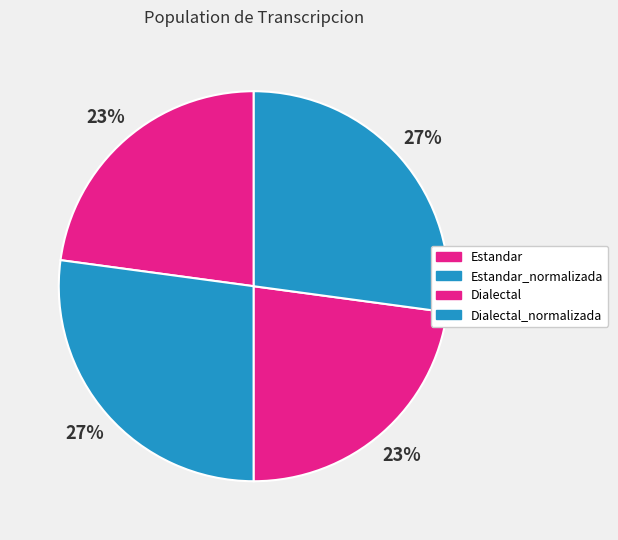

How many slices are in this pie chart?

4